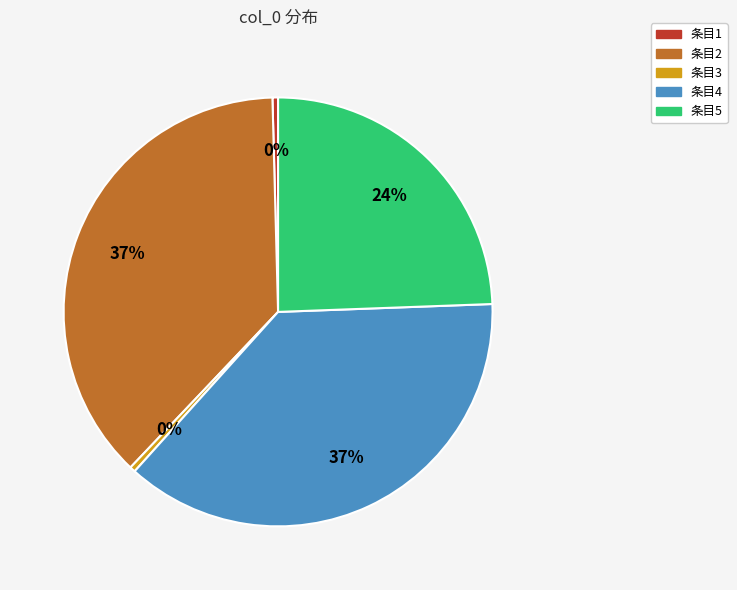

Is it true that 条目2 is 37% of the pie?

True